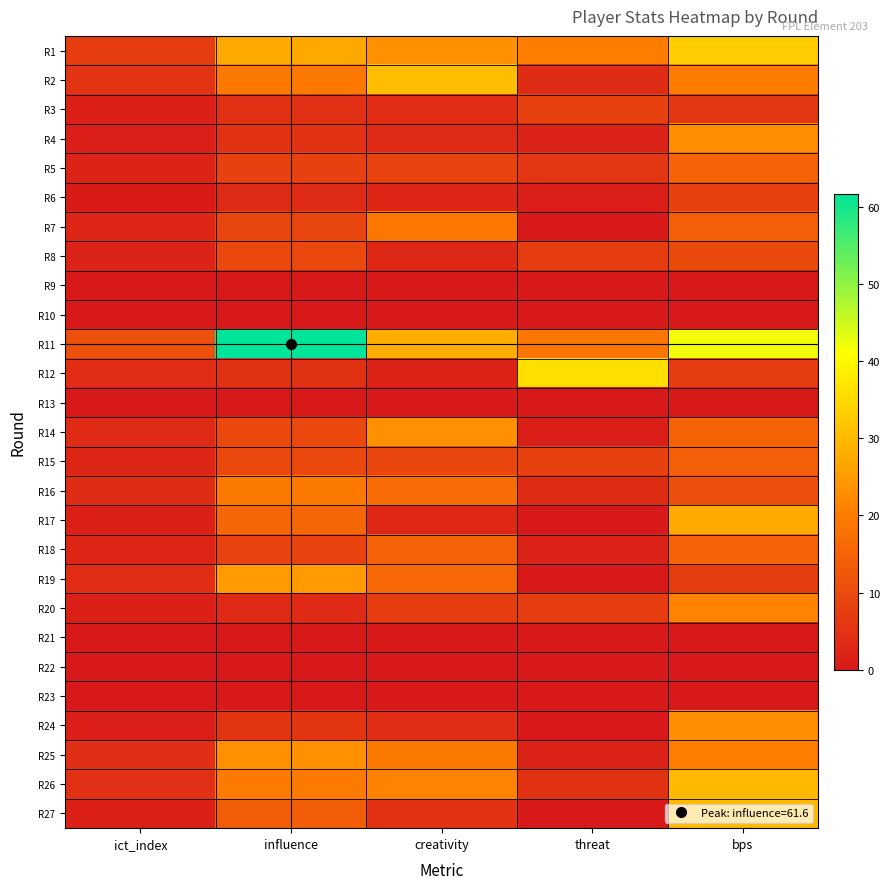

What is the total value across all series at bps?

391.0